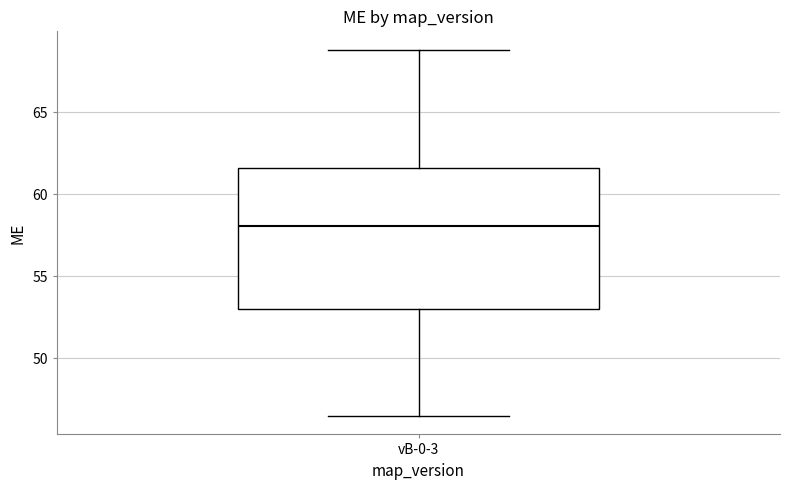

Read this box plot against the y-axis: the position of the median line, the range covered by the box, and the ends of both whiskers. The values are not printed on the chart, so give them approximately, as read against the axis.

median 58.0, box 53.0 to 61.5, whiskers 46.5 to 69.0